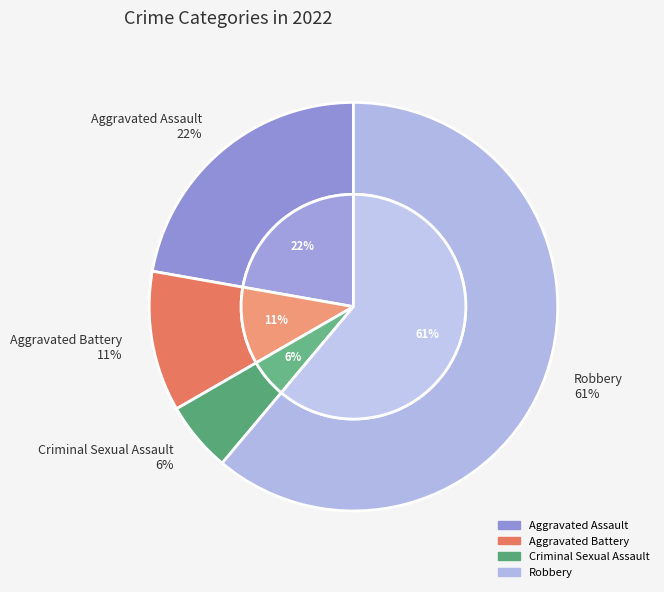

Count the number of slices in the pie.

4